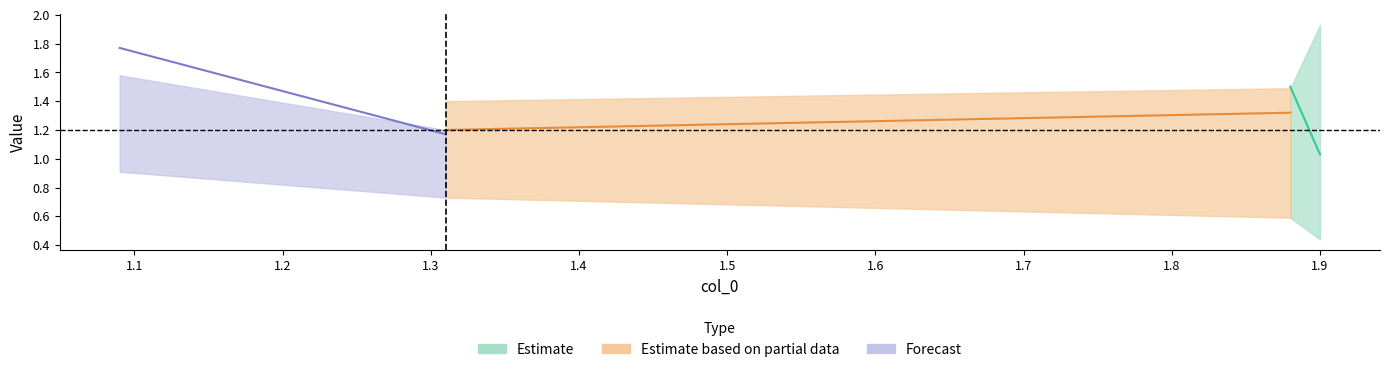

True or false: col_4 has more than 1 points higher than both neighbors.

False